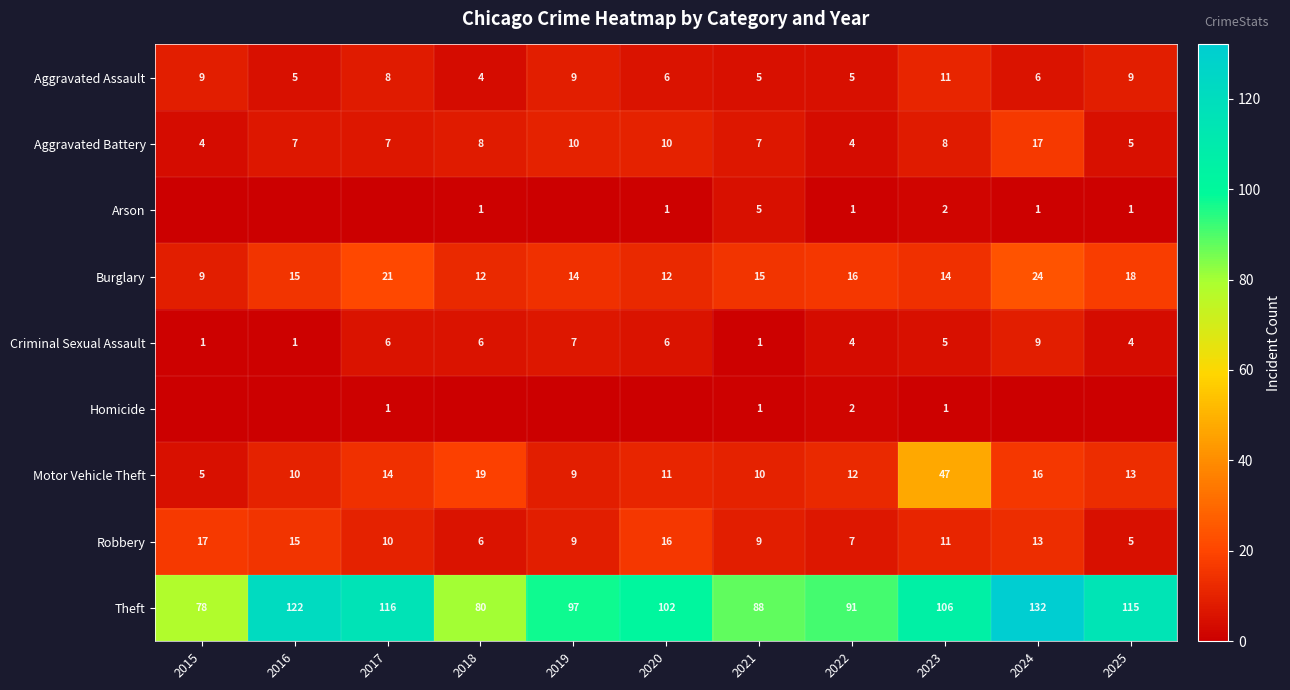

Rank the categories by Theft value from lowest to highest.

2015, 2018, 2021, 2022, 2019, 2020, 2023, 2025, 2017, 2016, 2024